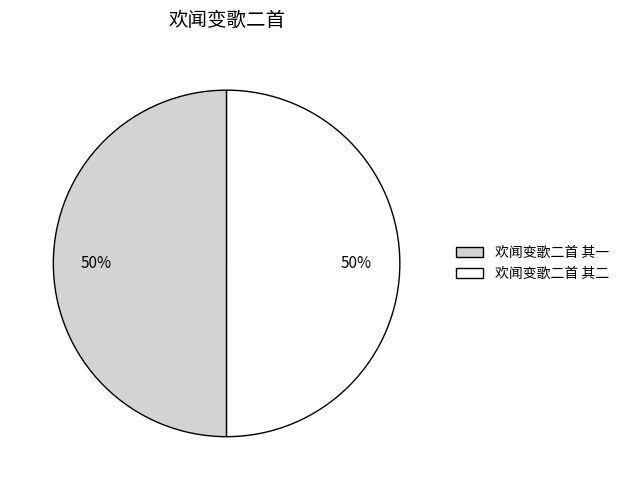

The 欢闻变歌二首 其一 slice represents 43% of the pie. True or false?

False